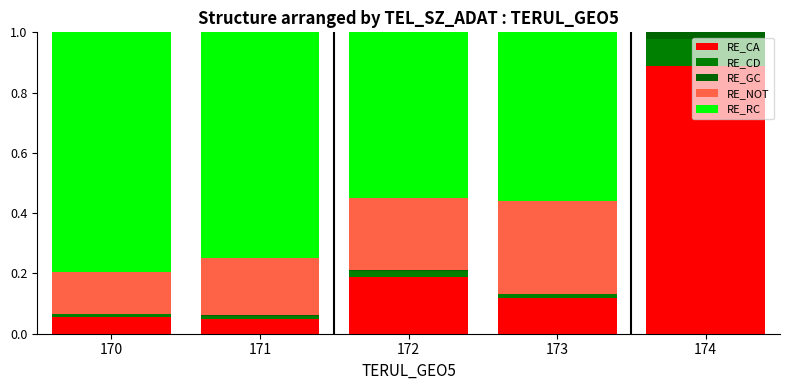

How many series are shown in this chart?

5